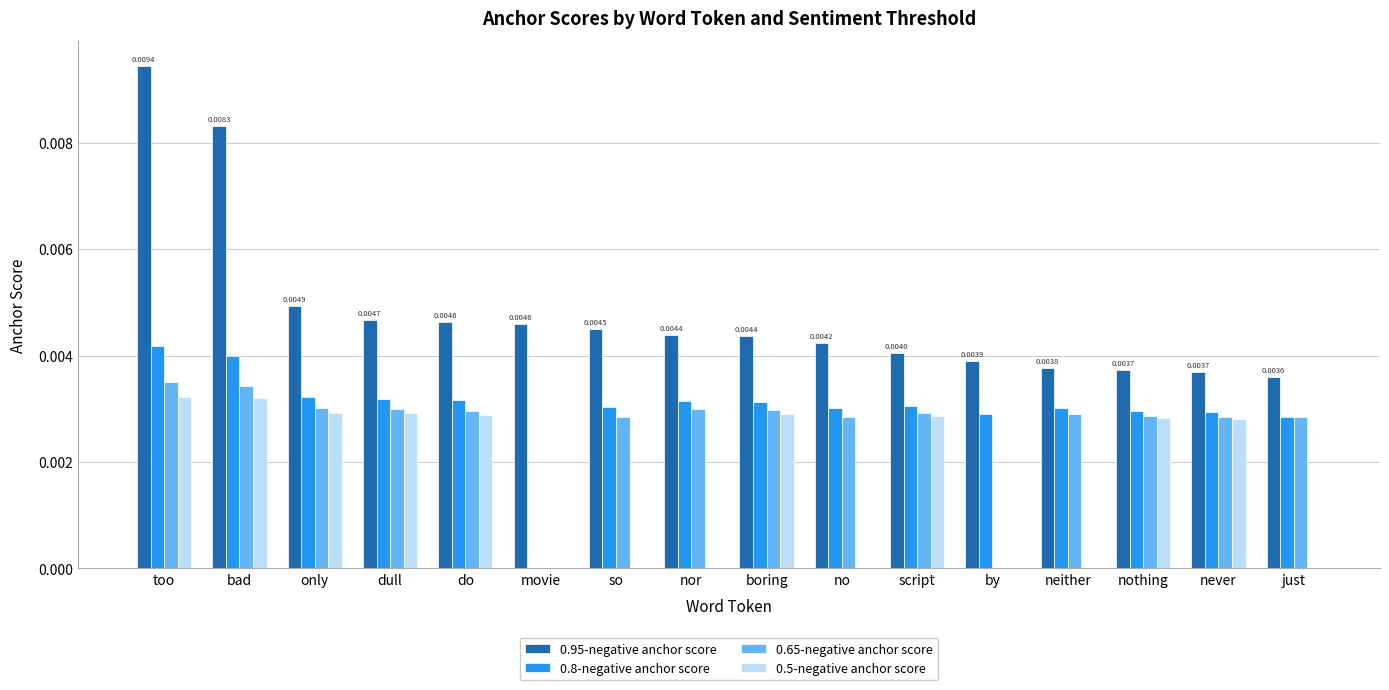

Between boring and by, which series saw the biggest shift?

0.65-negative anchor score